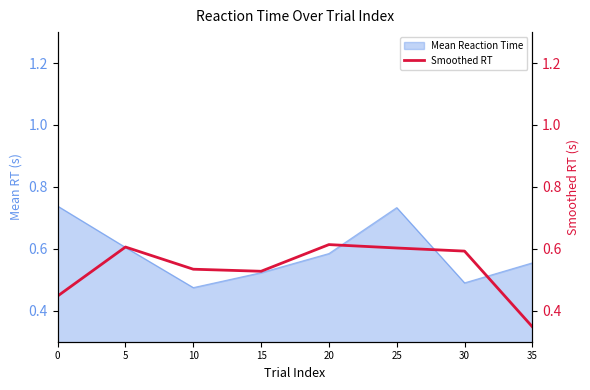

How many values are between 0 and 1?

8